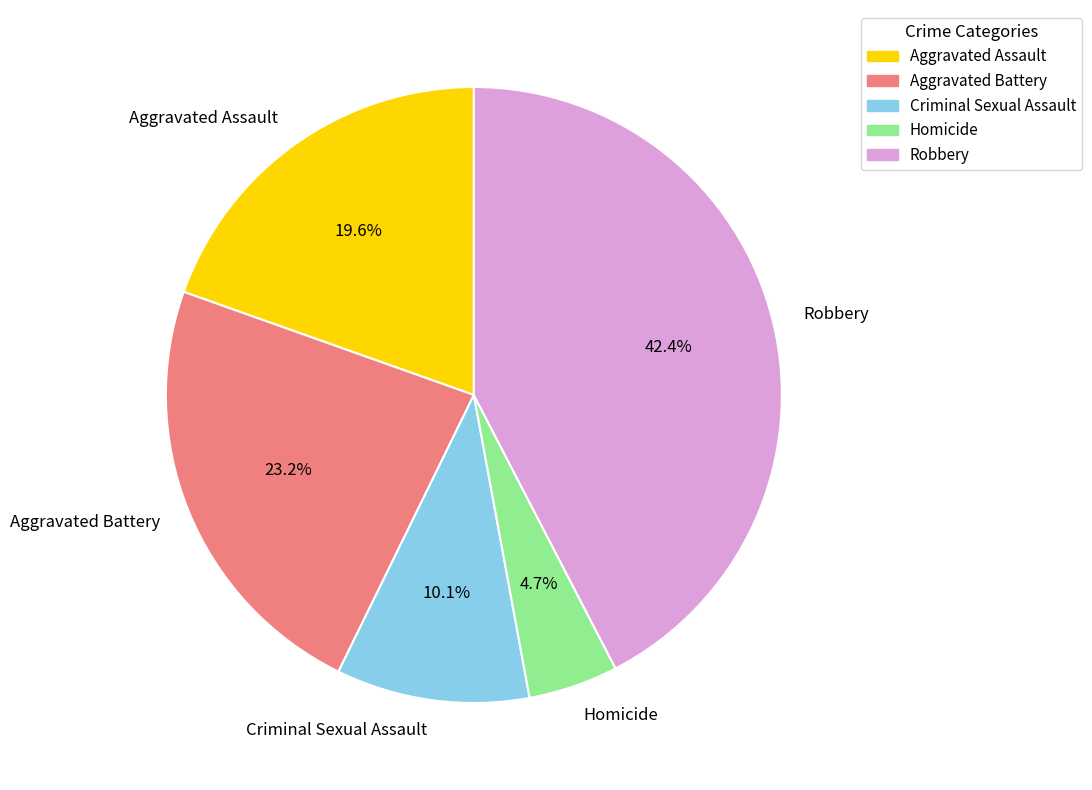

The Aggravated Assault slice represents 20% of the pie. True or false?

True